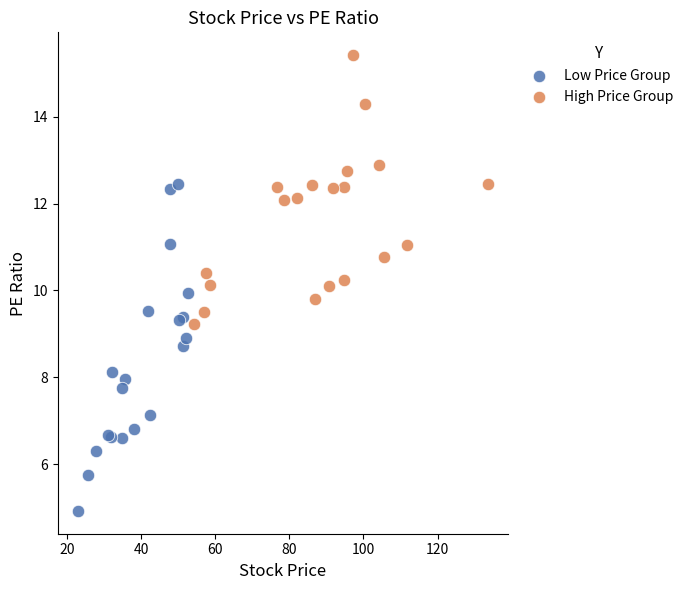

Which series contains the lowest Y value?

Low Price Group